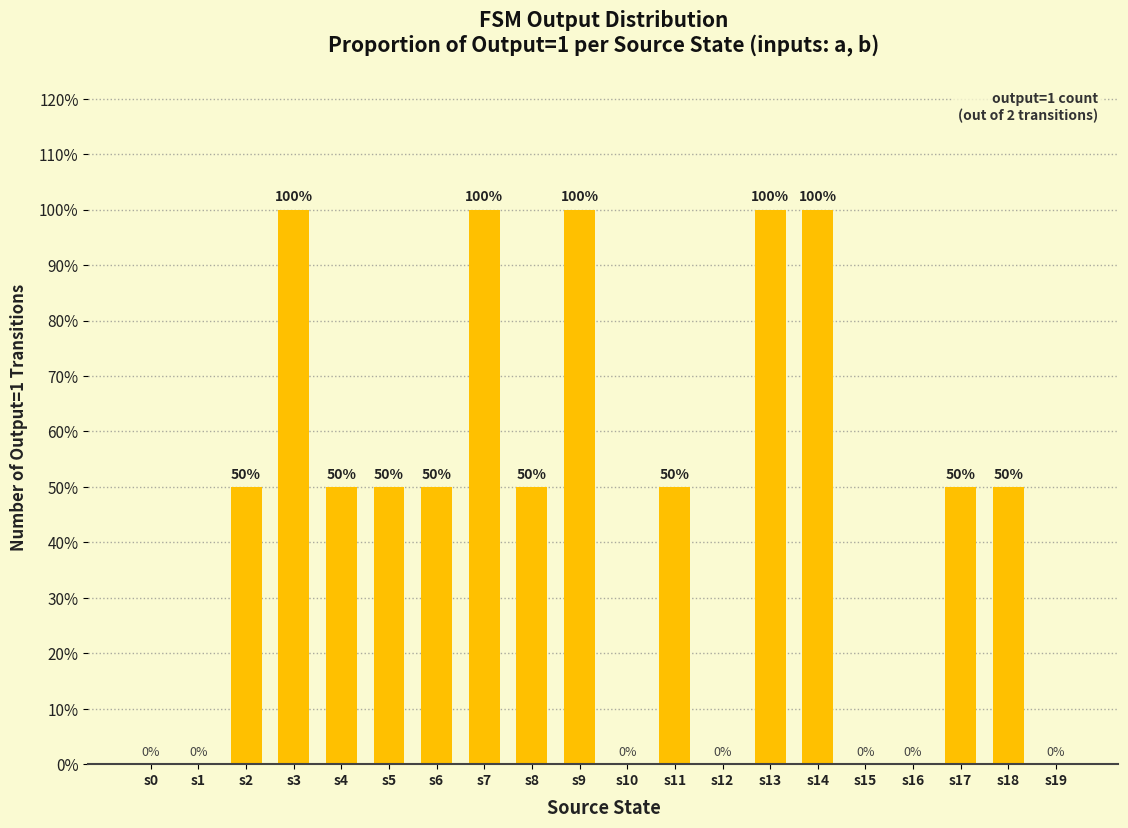

Are the bars horizontal?

No